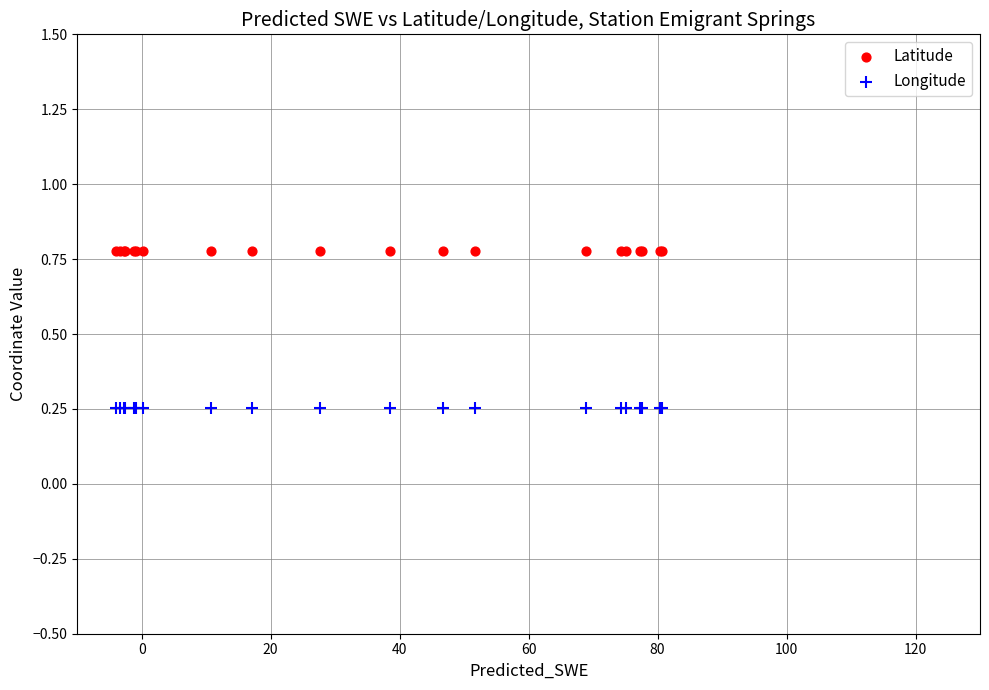

Which series reaches the minimum Y coordinate?

Longitude